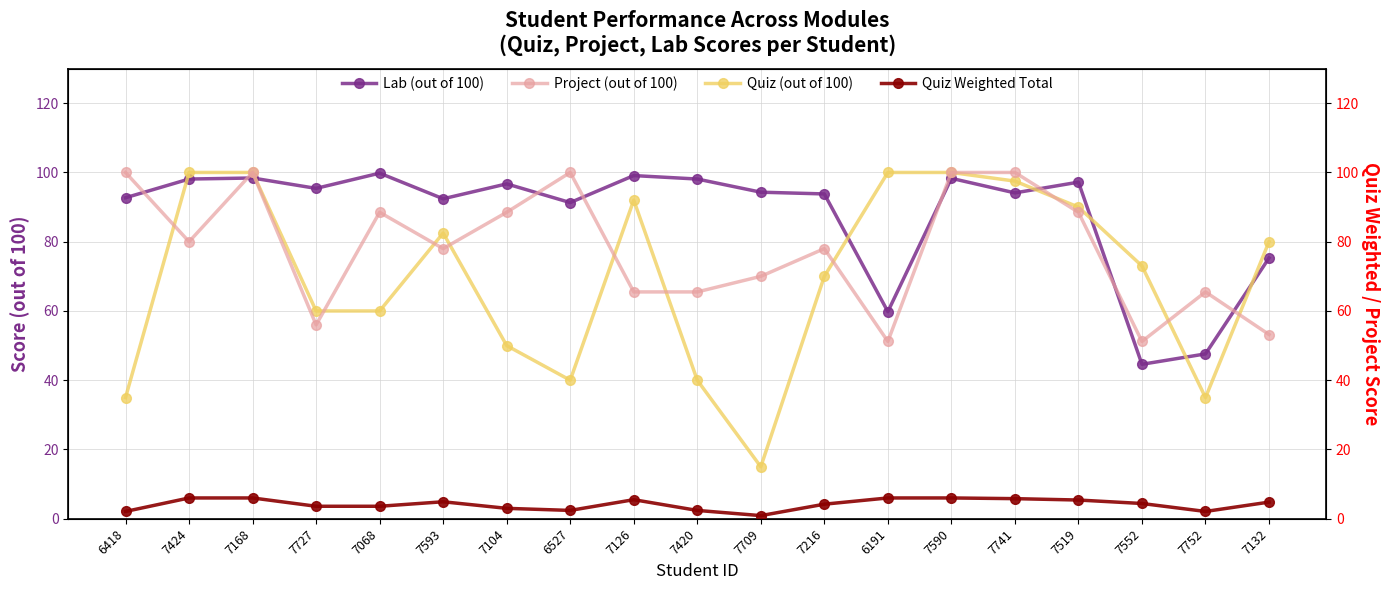

Which series has the largest total across all categories?

Lab (out of 100)